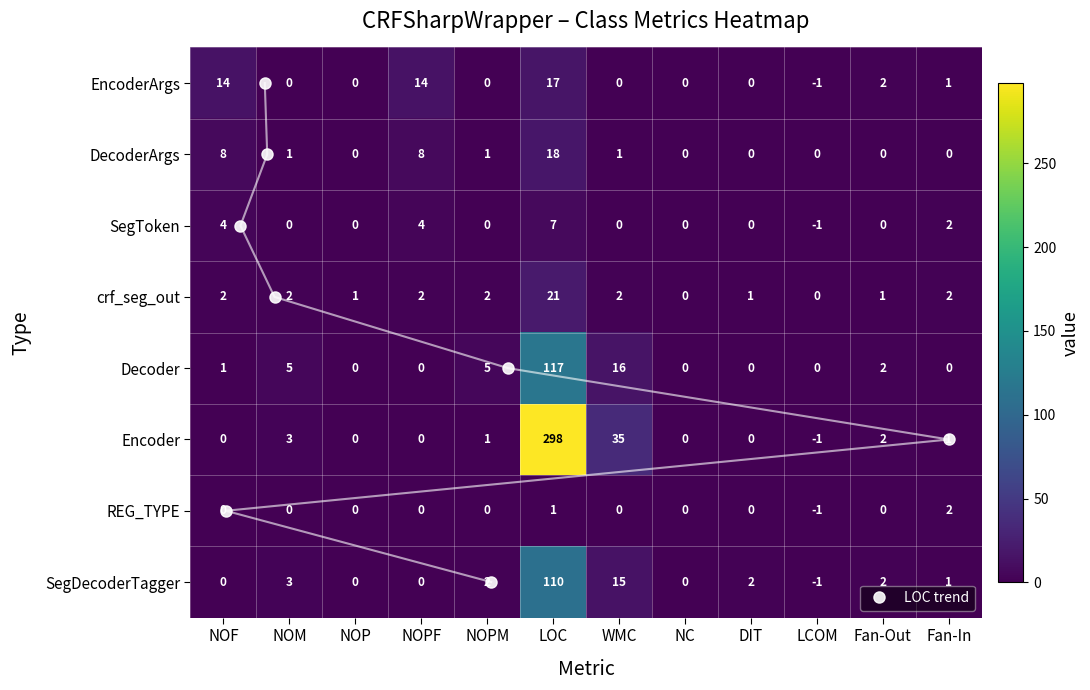

True or false: SegToken has a value of 4 at NOF.

True